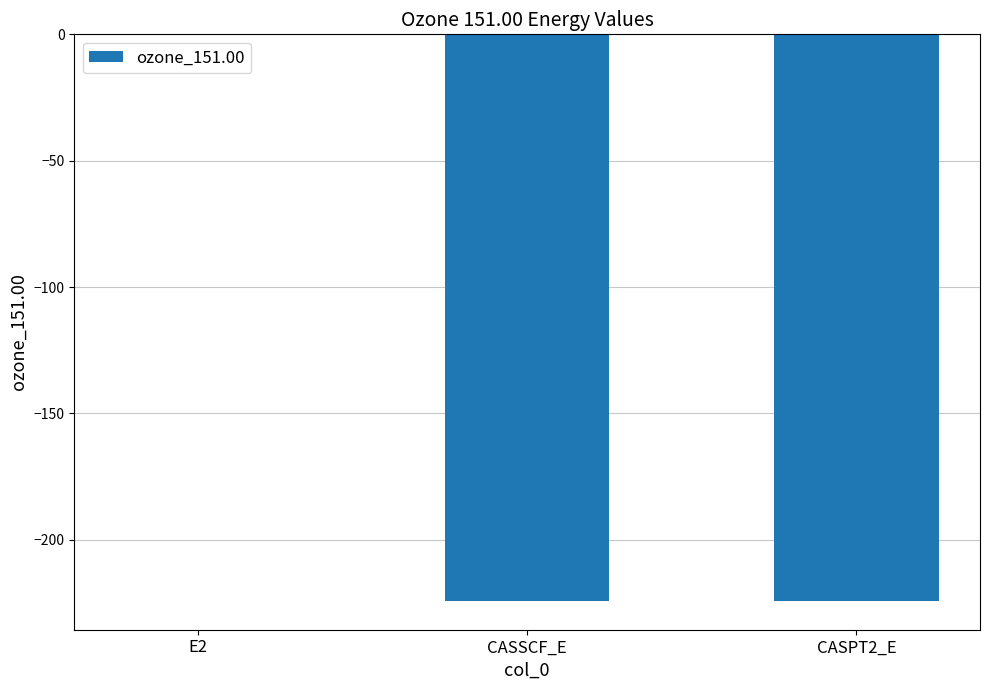

Which category has the highest value across all series?

E2